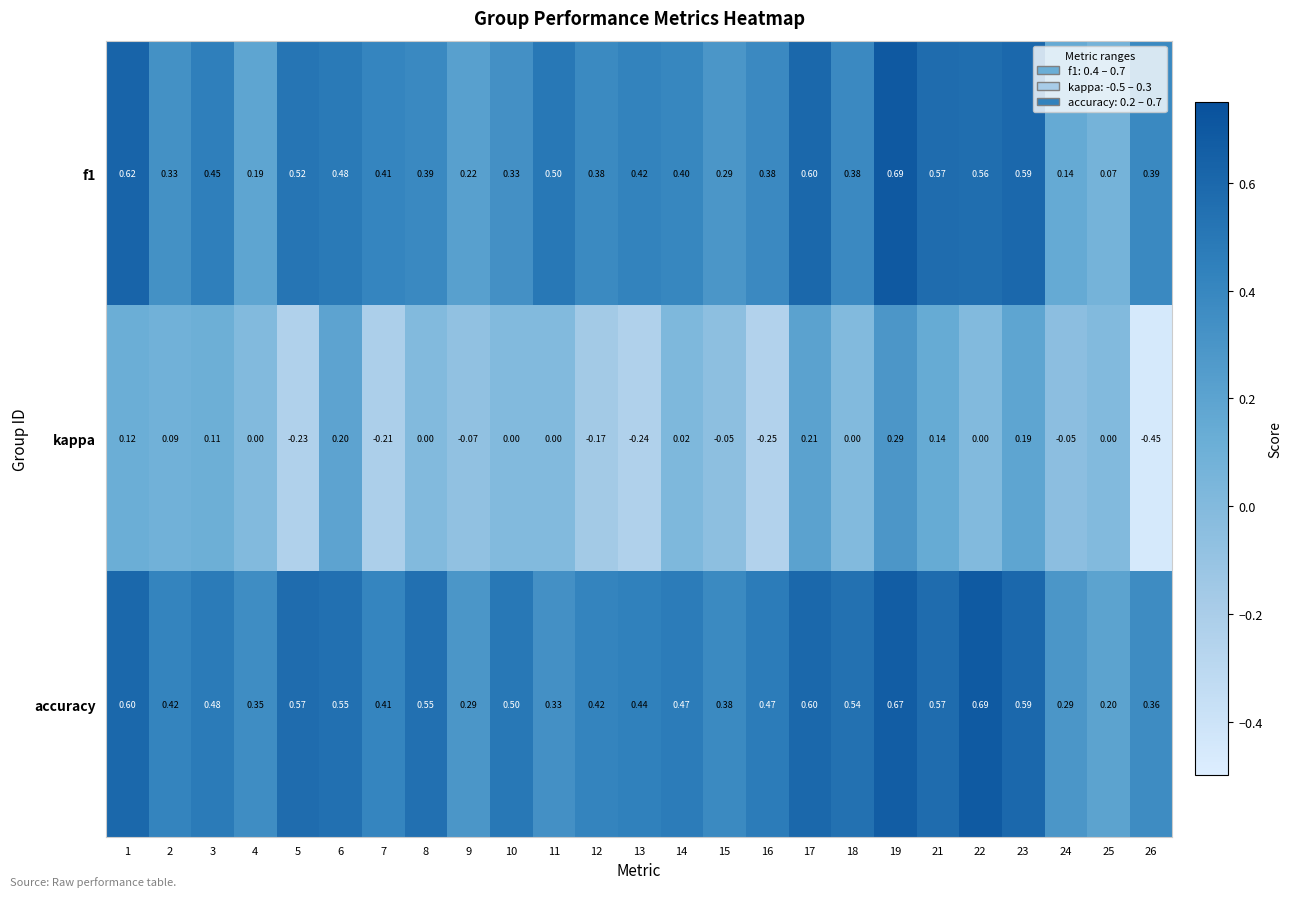

Which series has the widest spread of values?

kappa